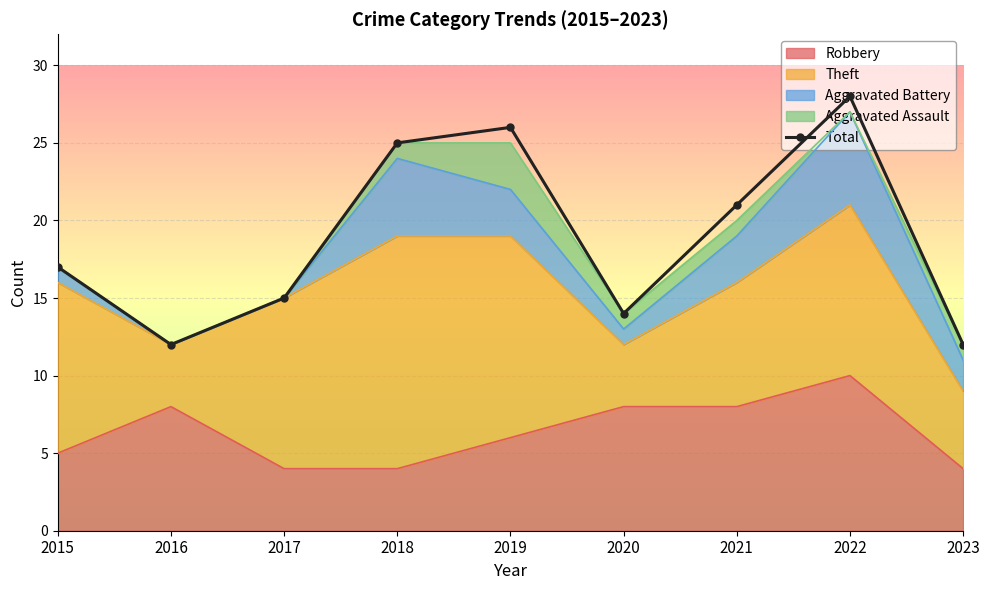

Between 2018 and 2015, which is larger?

2018